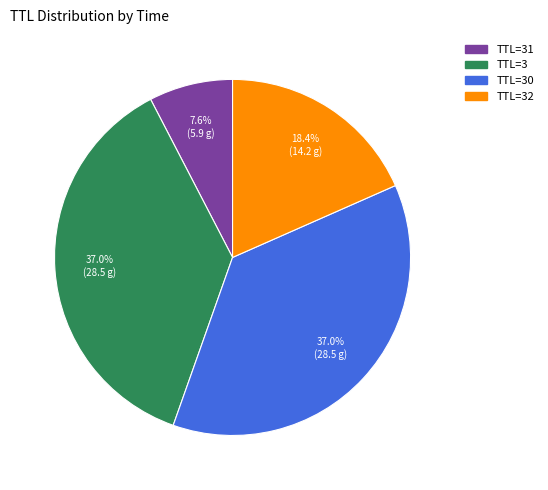

Which slice is the smallest?

TTL=31